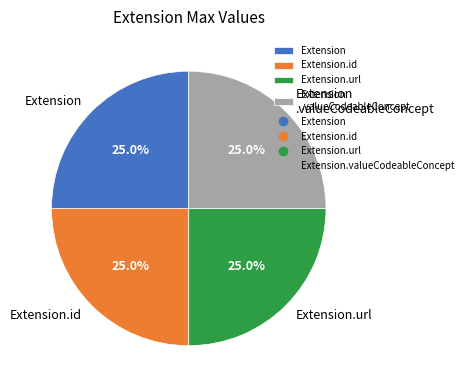

Does any single category account for the majority?

No